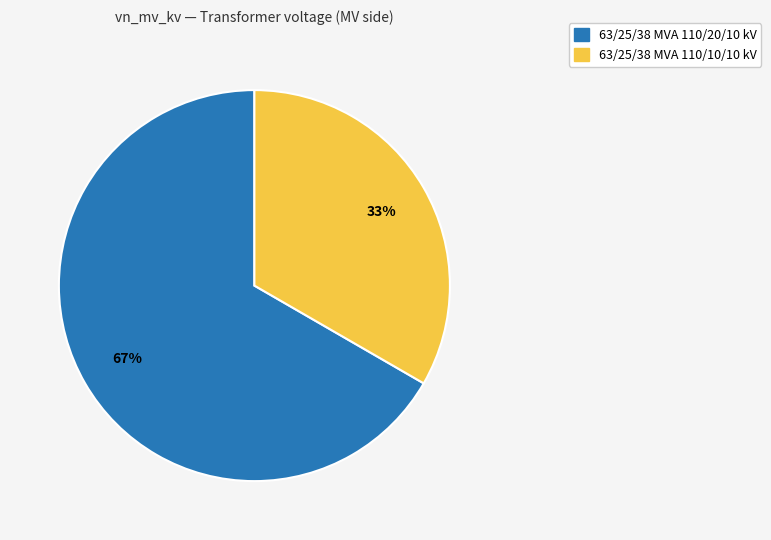

What percentage is the 63/25/38 MVA 110/10/10 kV slice, to the nearest percent?

33%